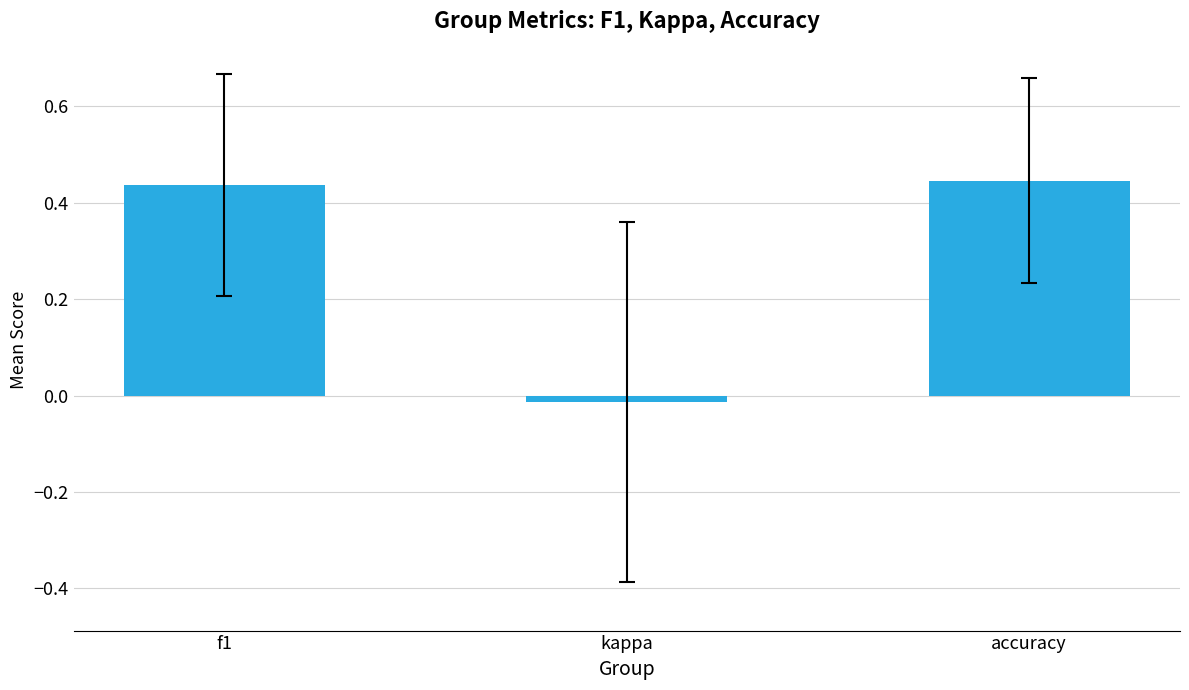

At which label is the value closest to 0?

kappa